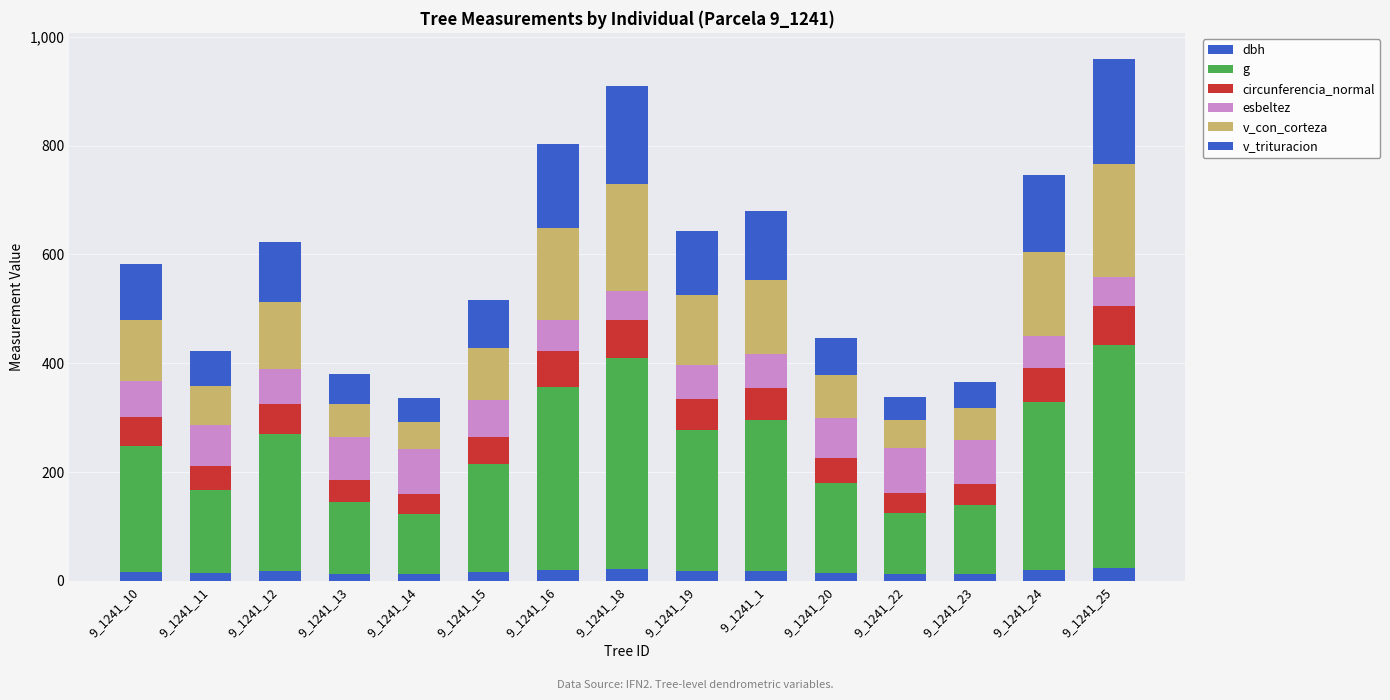

What is the sum of the g values at 9_1241_19 and 9_1241_1?

536.3